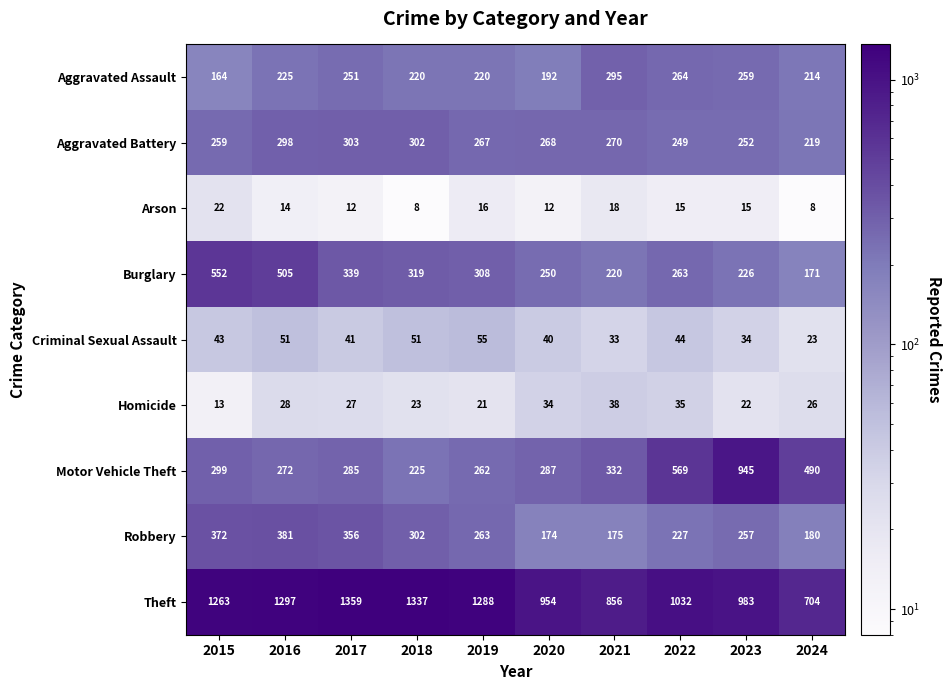

List the series in order of their peak value, highest first.

Theft, Motor Vehicle Theft, Burglary, Robbery, Aggravated Battery, Aggravated Assault, Criminal Sexual Assault, Homicide, Arson